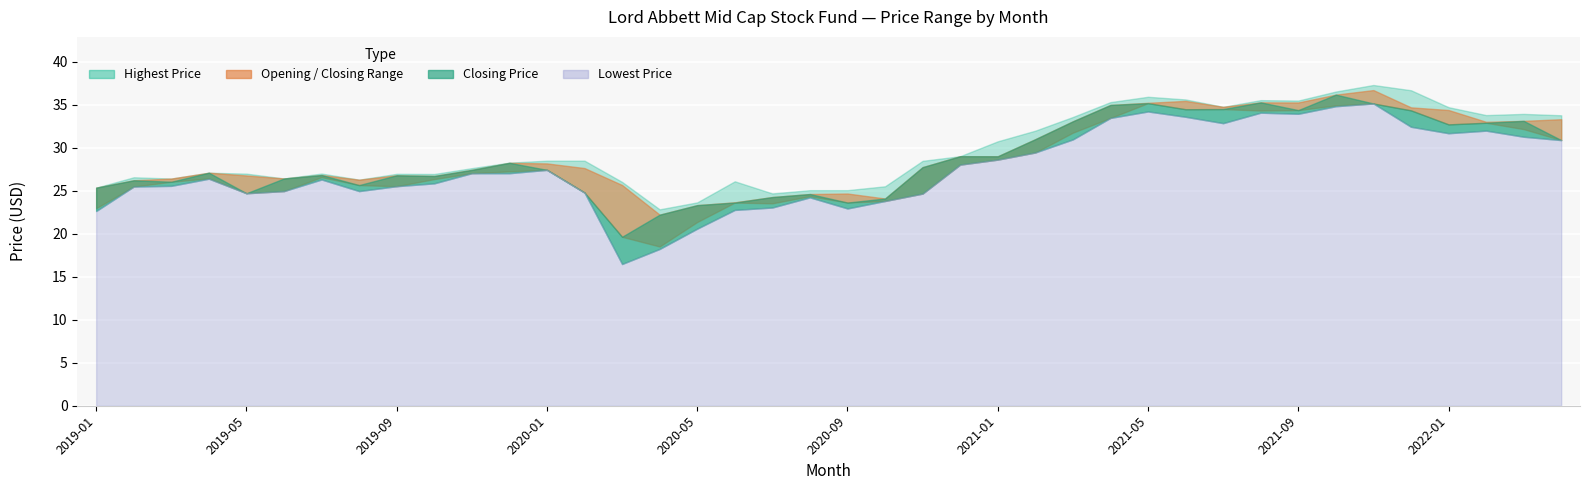

Read the Closing Price value at 2022-03.

33.1